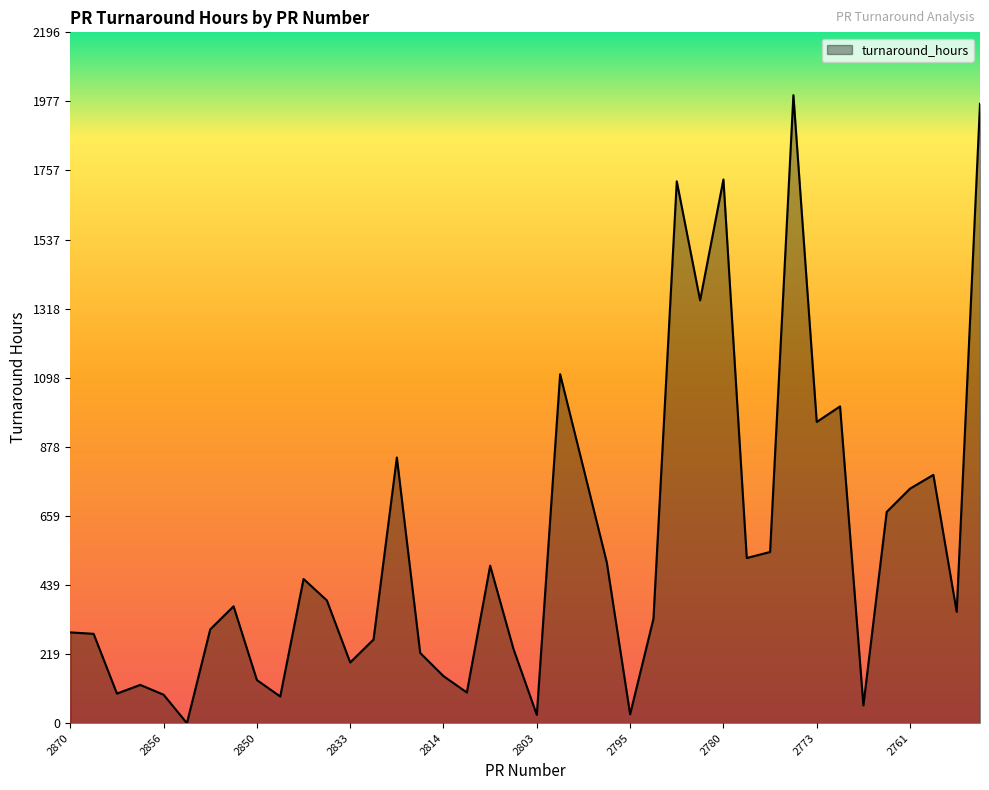

What is the greatest value displayed?

1997.2